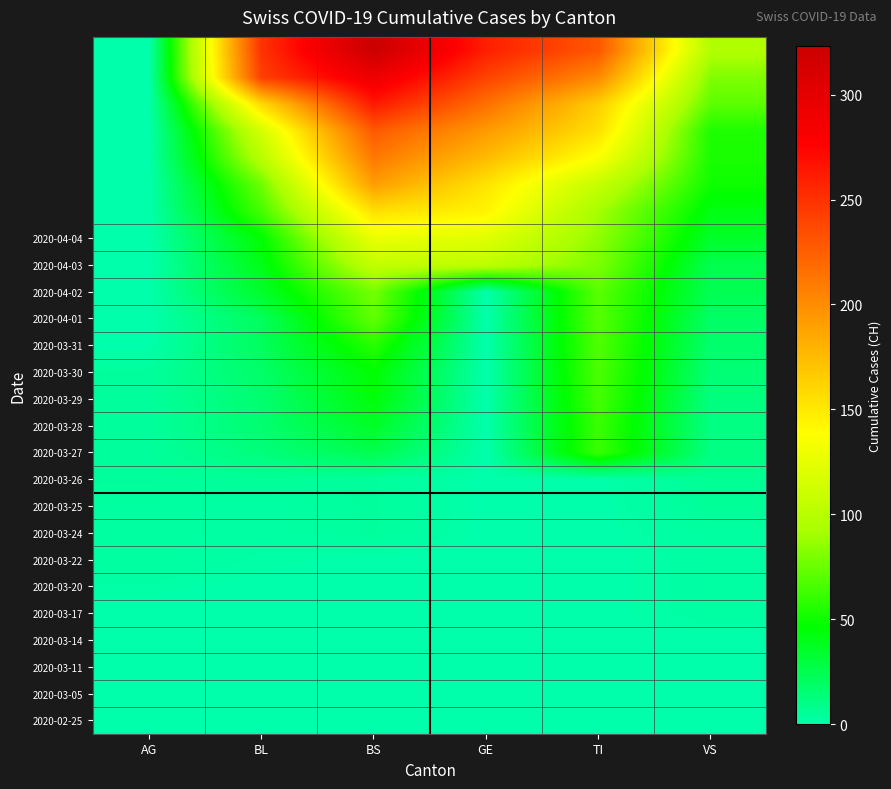

How many data points does each series have?

6